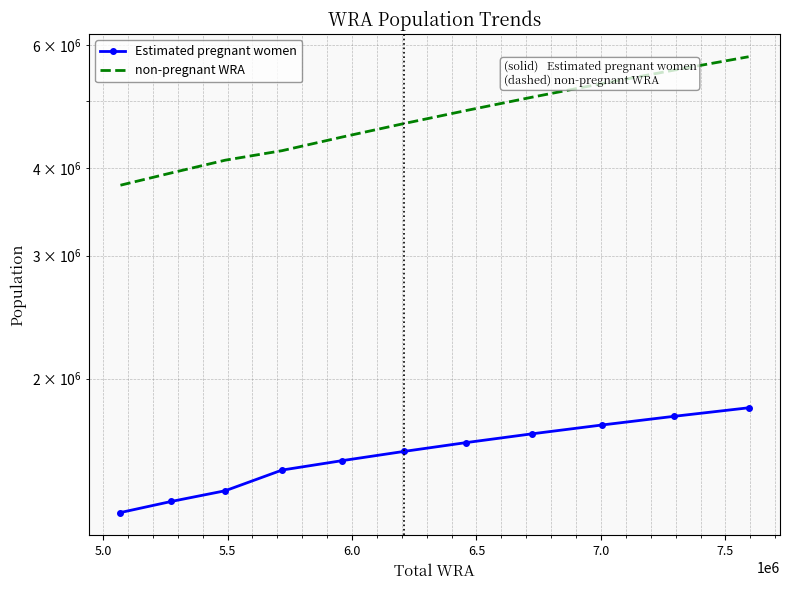

Which series has the largest range (max minus min)?

non-pregnant WRA